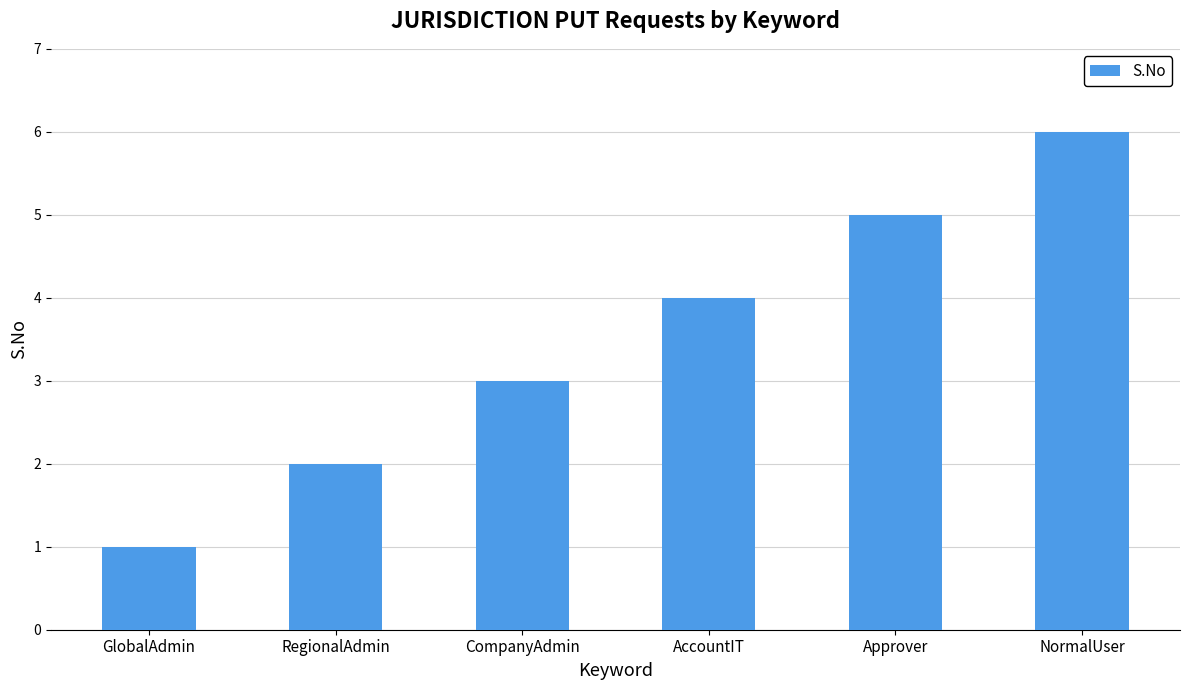

Is it true that the value at NormalUser is 6?

True